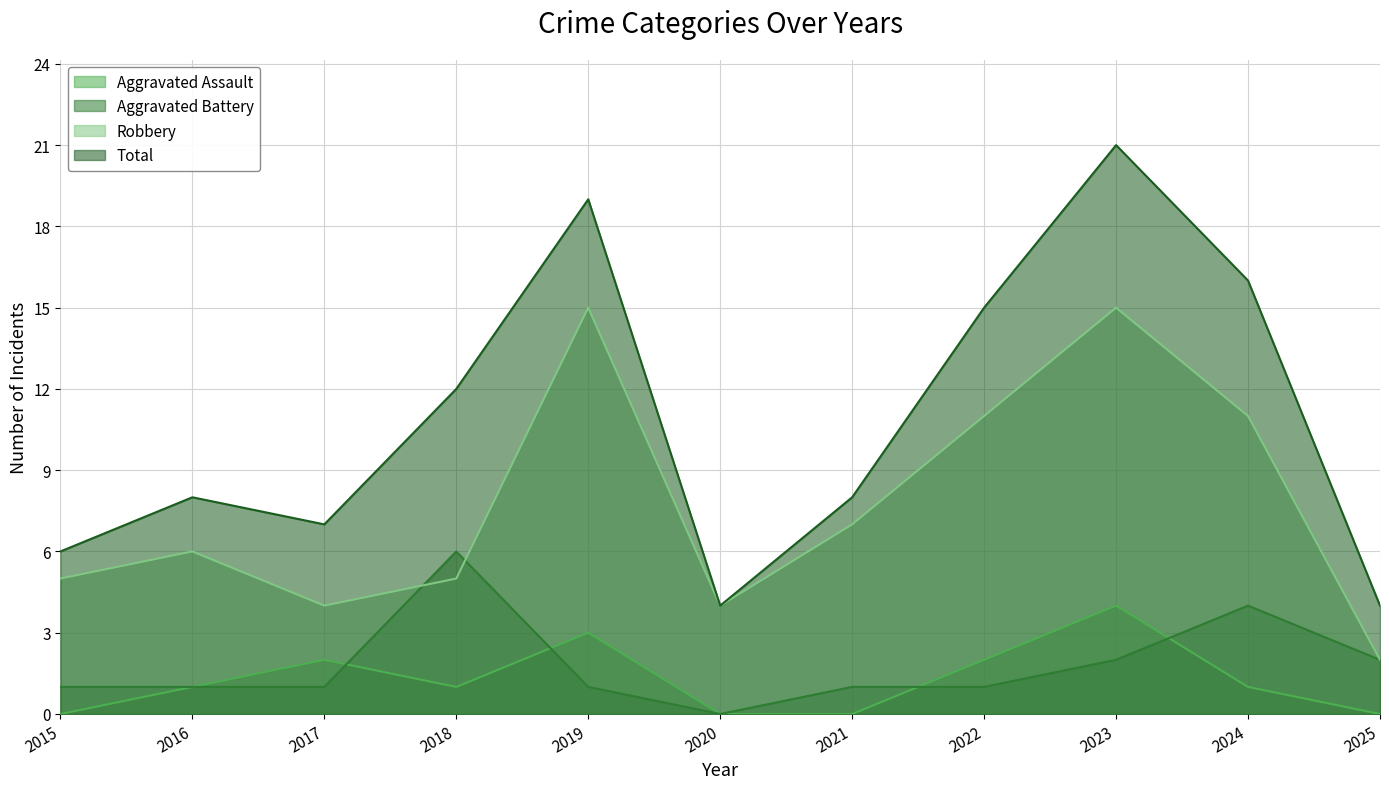

What is the value of the Total point at the 4th from the left?

12